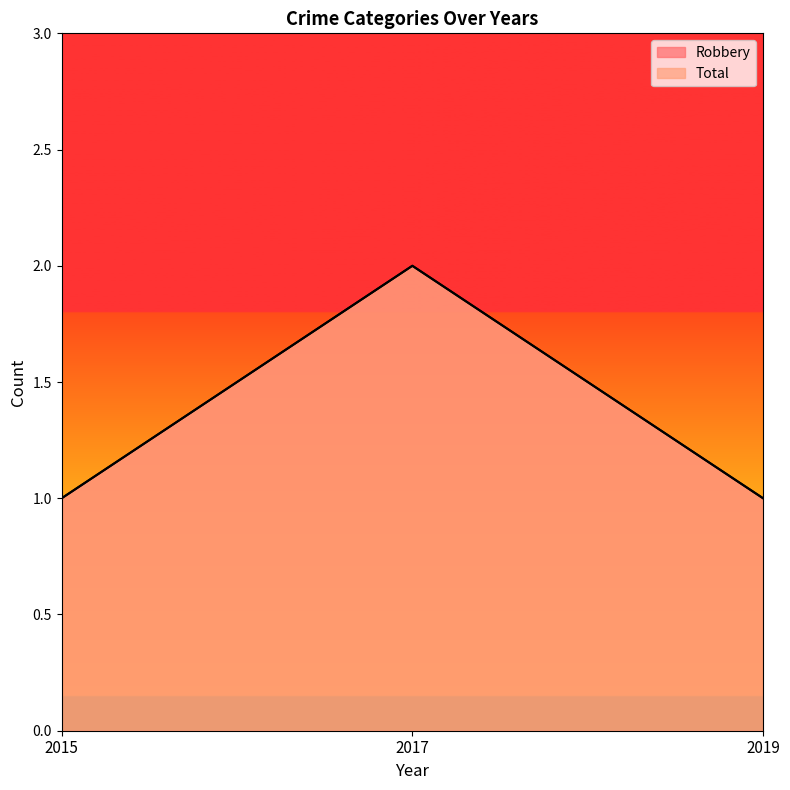

At which category is the sum across all series the highest?

2017